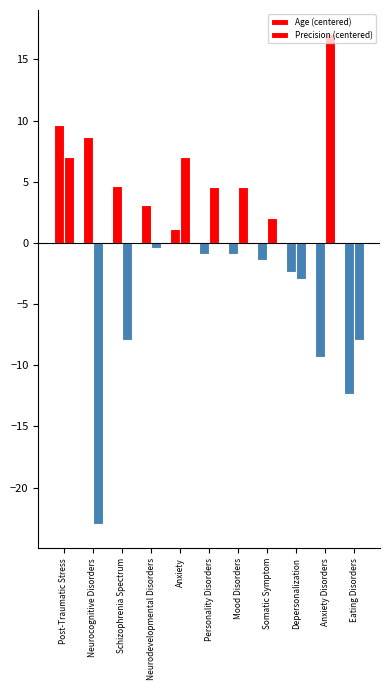

Which series has the largest total across all categories?

Age (centered)